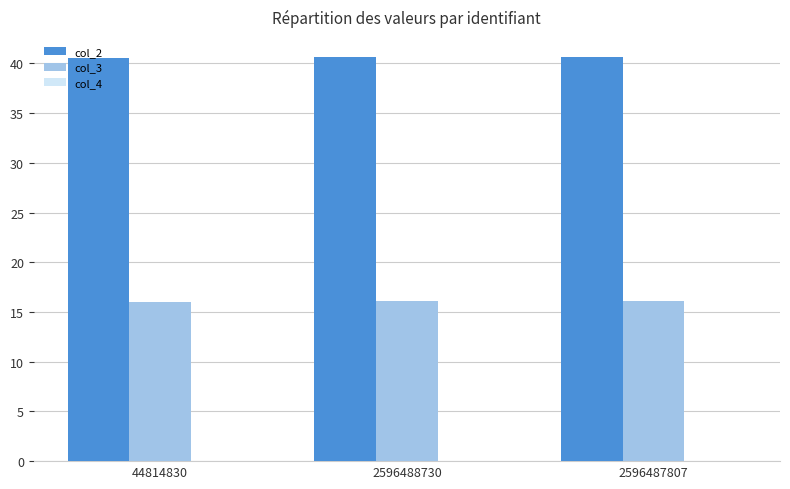

Which series has the largest total across all categories?

col_2